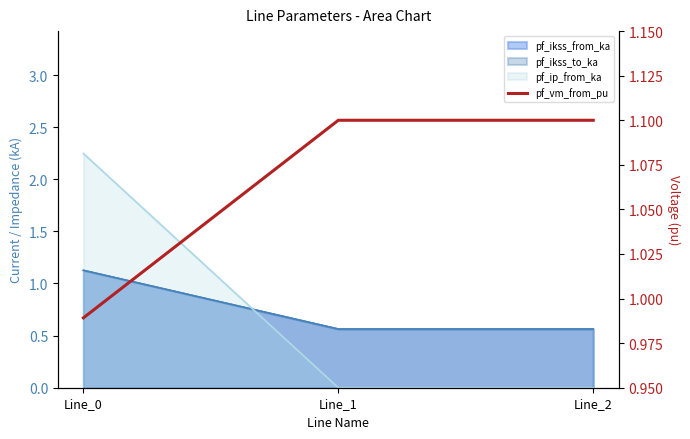

Count the number of categories in the chart.

3